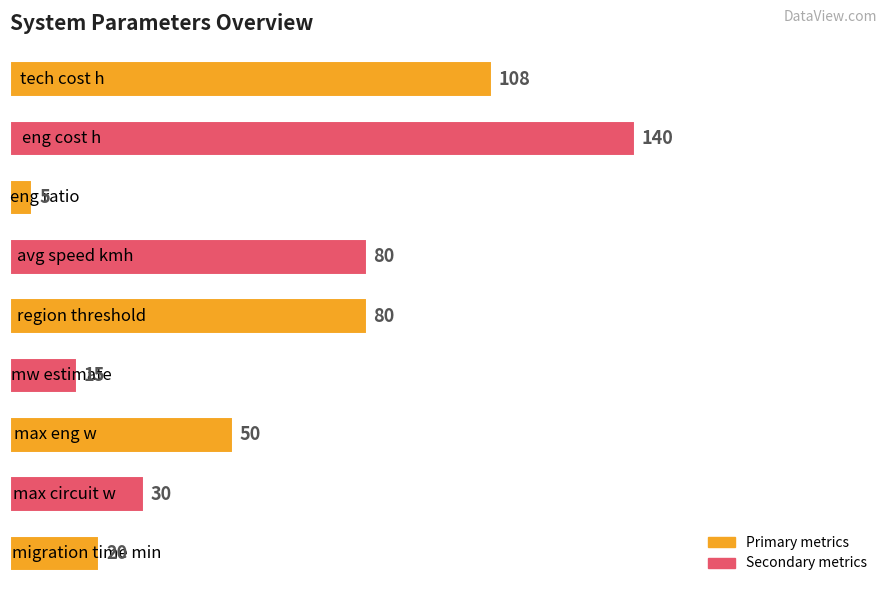

What is the value of the 7th bar from the top?

50